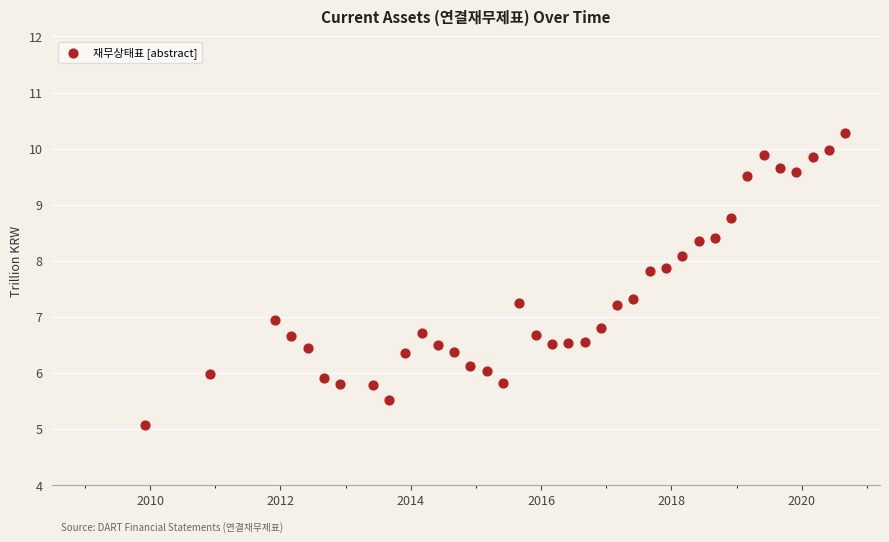

What is the range of X values (max minus min)?

10.8